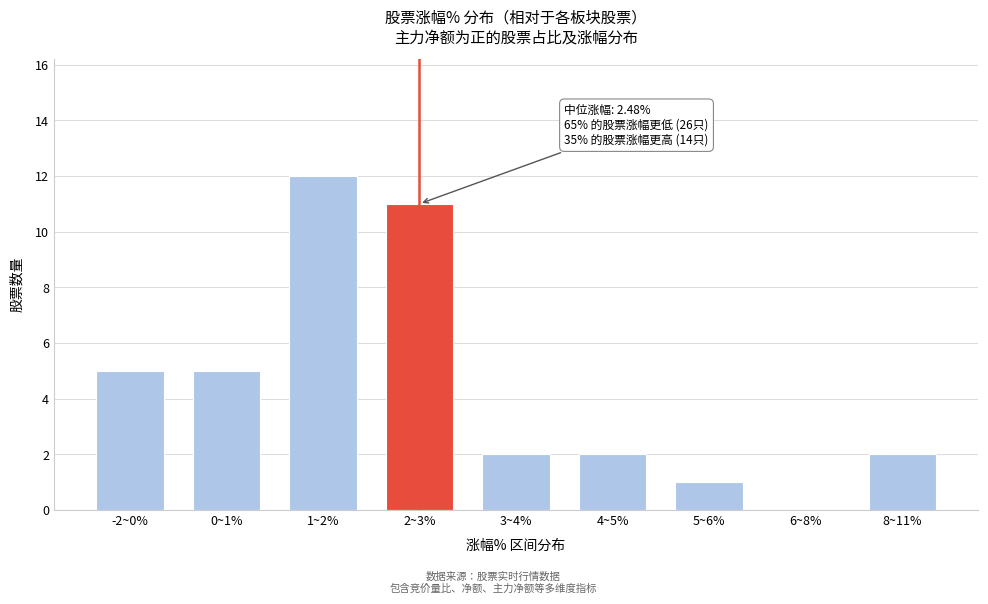

Reading right to left, transcribe all the data shown in this chart.

8~11%=2	6~8%=0	5~6%=1	4~5%=2	3~4%=2	2~3%=11	1~2%=12	0~1%=5	-2~0%=5